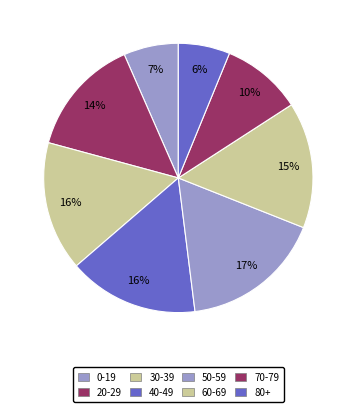

To the nearest percent, what portion does 0-19 represent?

7%